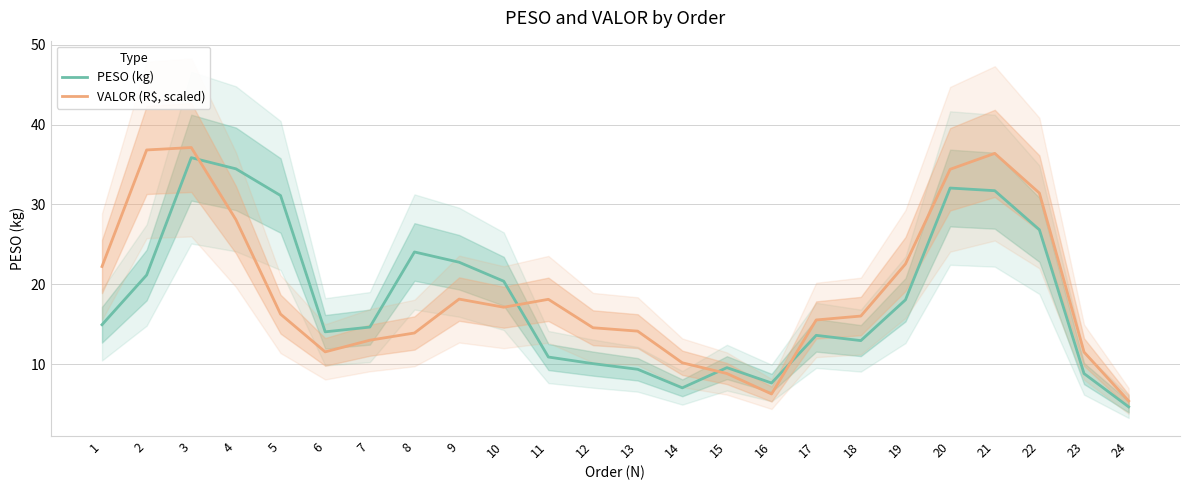

At which label is PESO (kg) closest to 20?

10